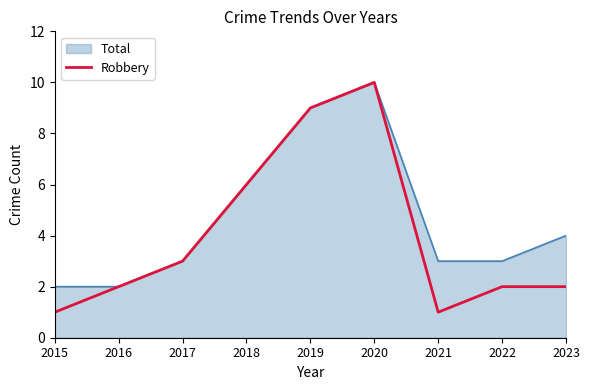

Is it true that Robbery equals 5 at 2020?

False